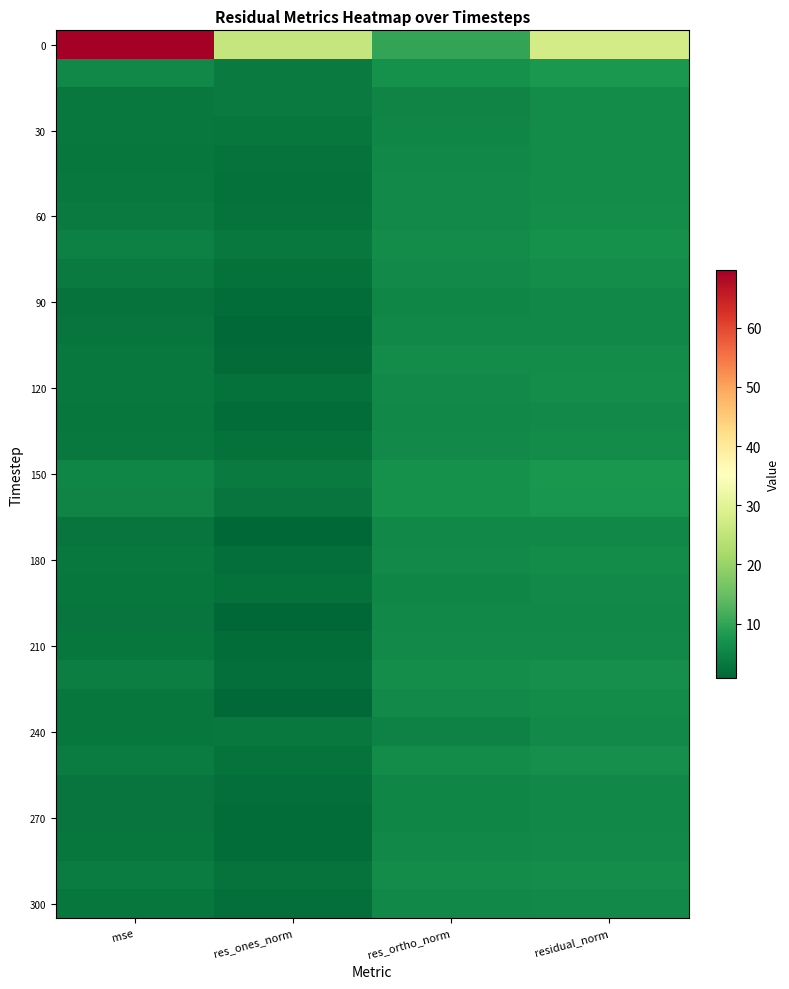

Which has a higher value, res_ortho_norm or res_ones_norm?

res_ones_norm